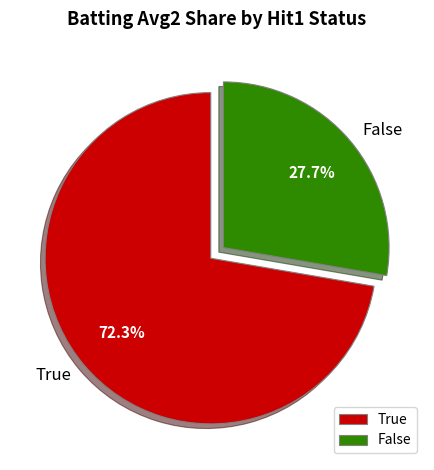

Combined, do True and False account for over 50%?

Yes